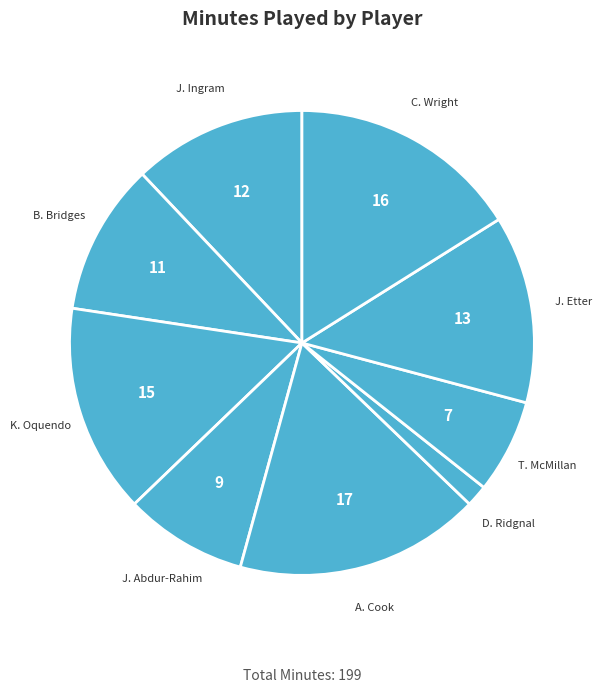

True or false: J. Abdur-Rahim accounts for 9% of the total.

True